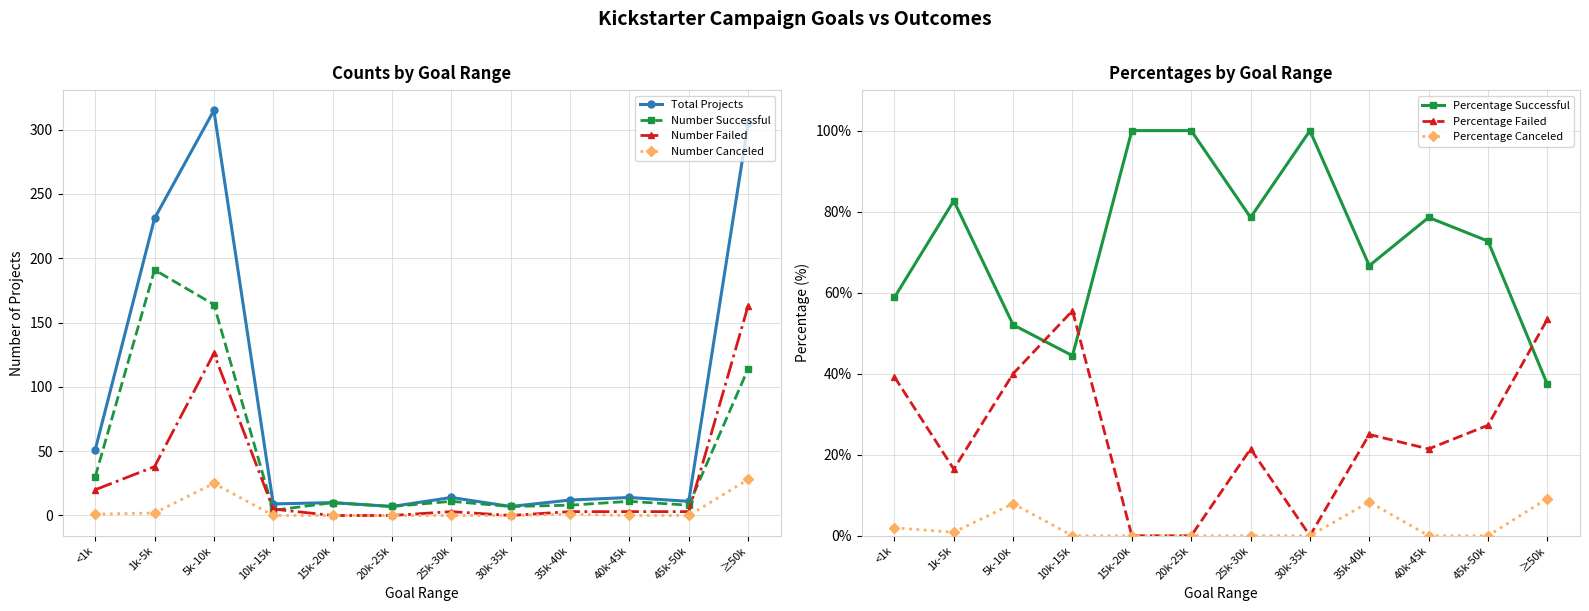

At which label is Number Successful closest to 97?

≥50k